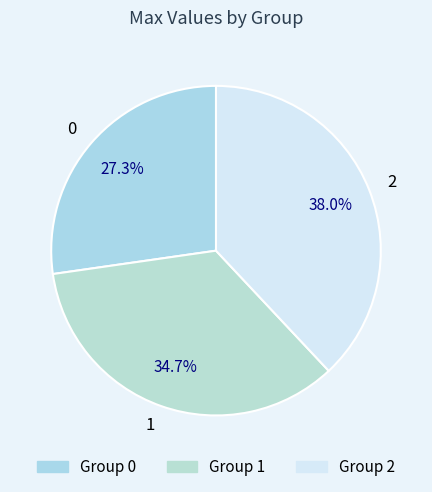

Does 0 represent more than half of the total?

No